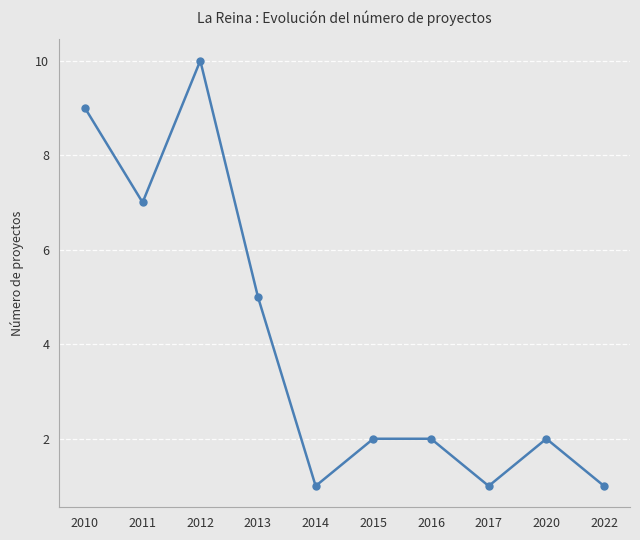

What is the maximum value shown in the chart?

10